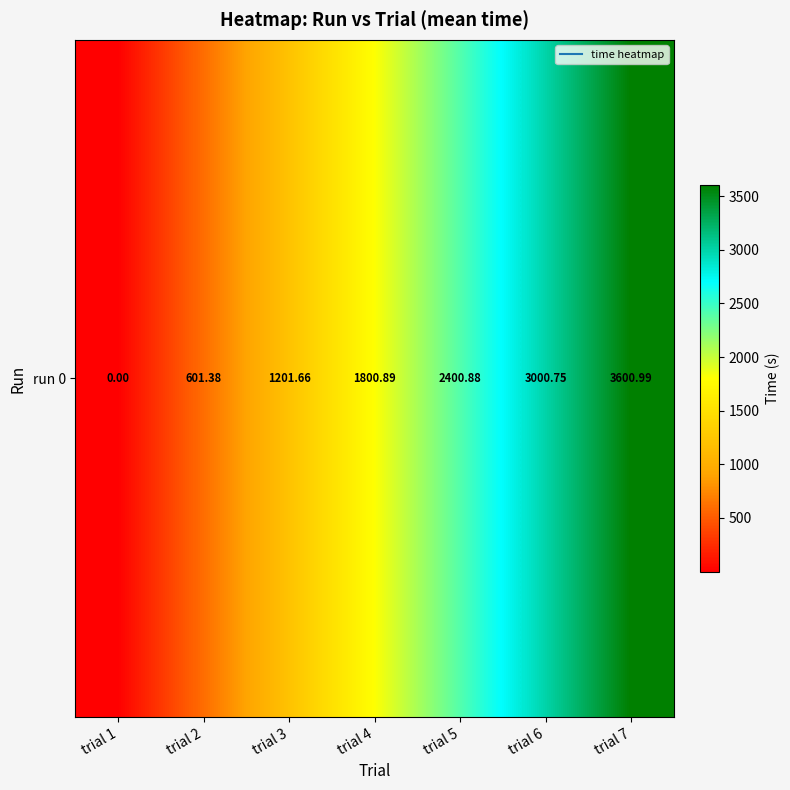

At which category does the chart reach its peak across all series?

trial 7